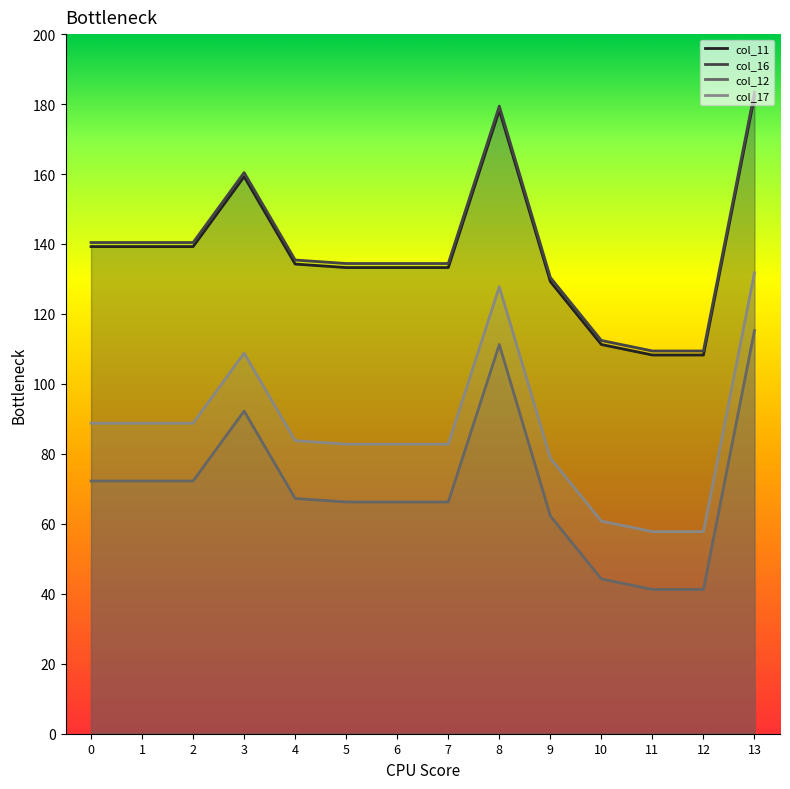

Which series has the widest spread of values?

col_16